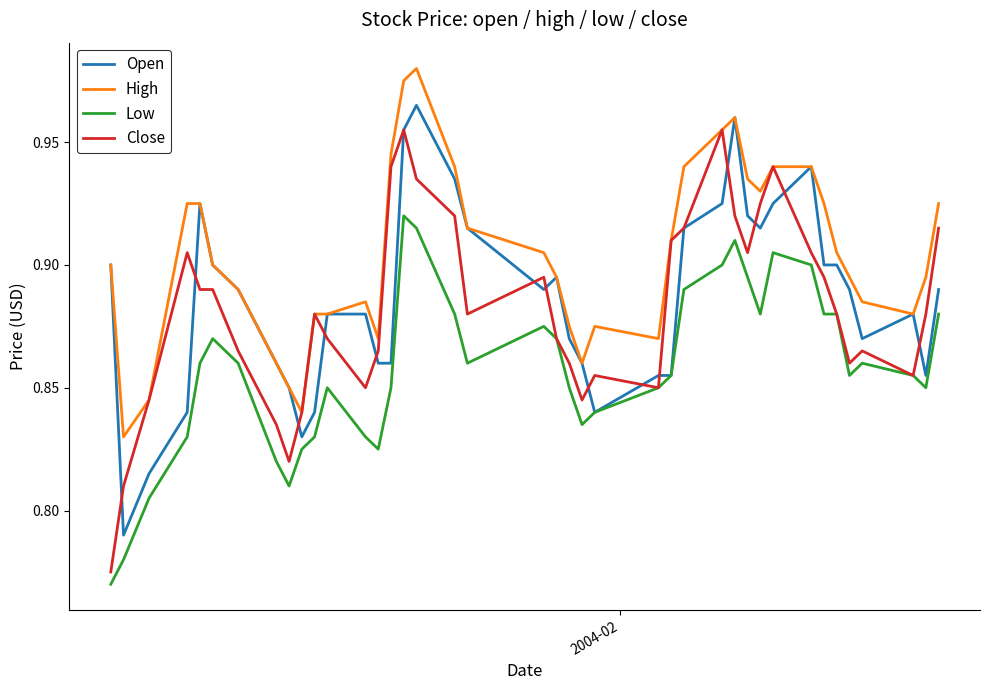

True or false: High and Low intersect in this chart.

False